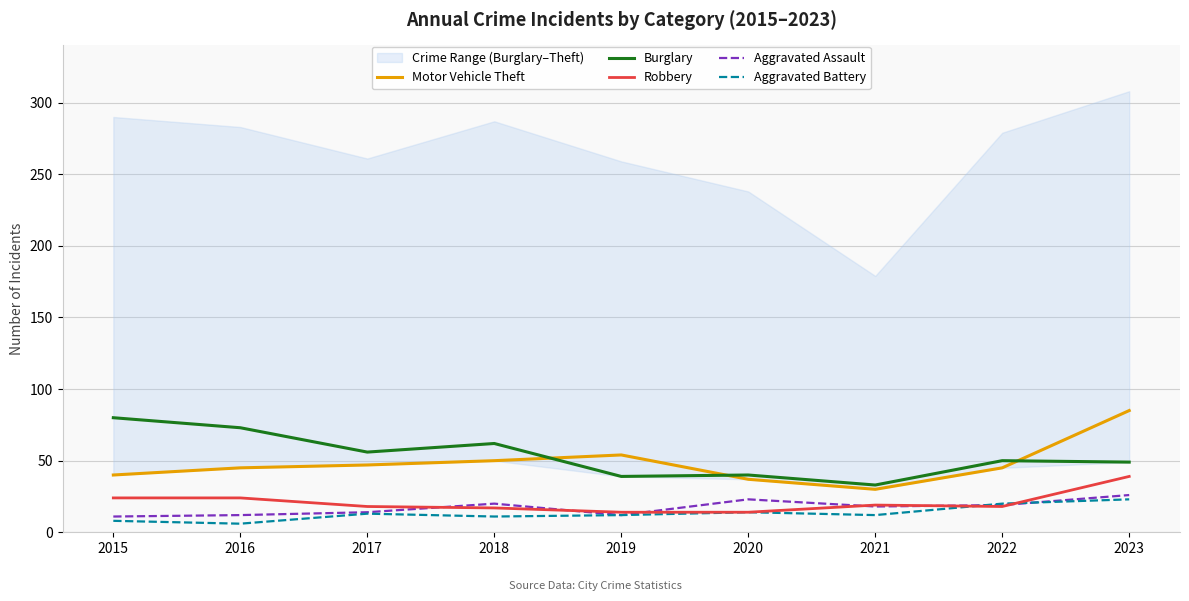

What is the value of the Aggravated Battery point at the 3rd from the left?

13